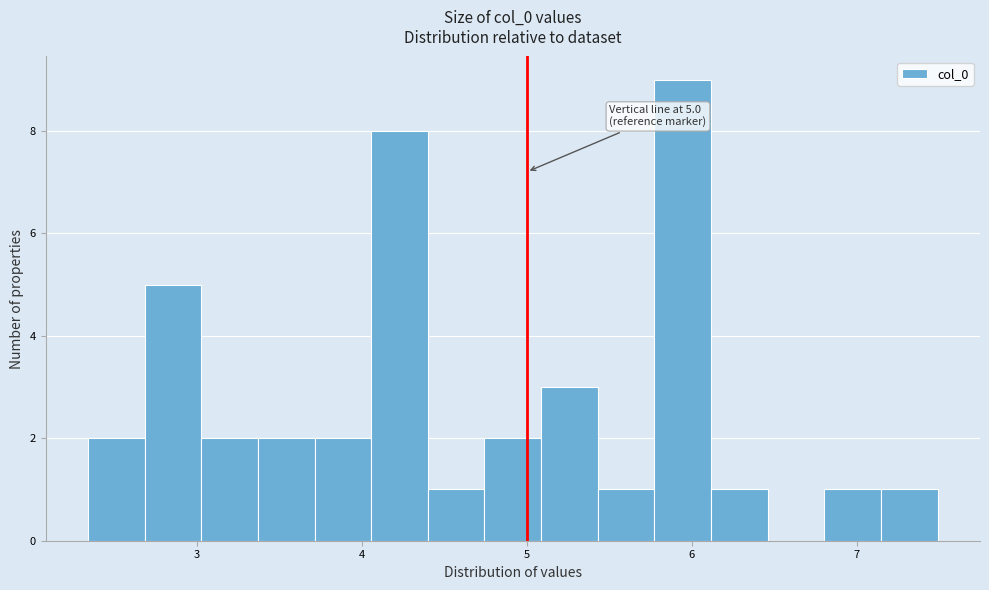

Read against the x-axis, roughly where is the centre of the tallest bar?

5.9